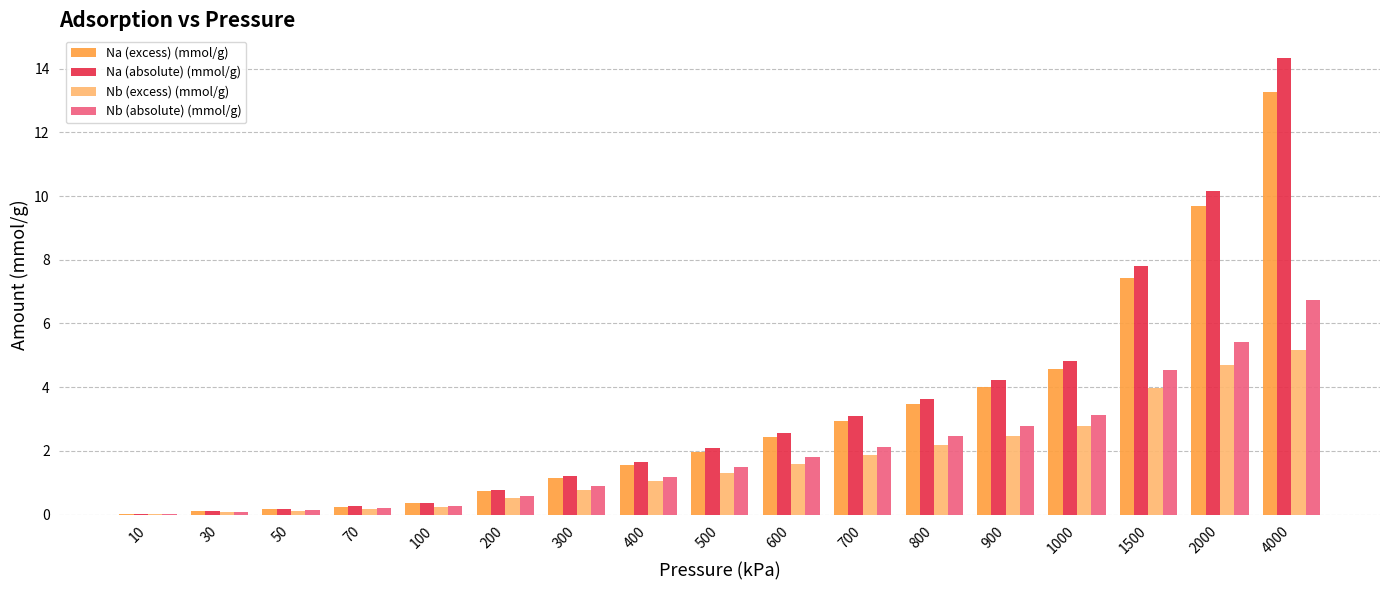

At which category is the sum across all series the highest?

4000